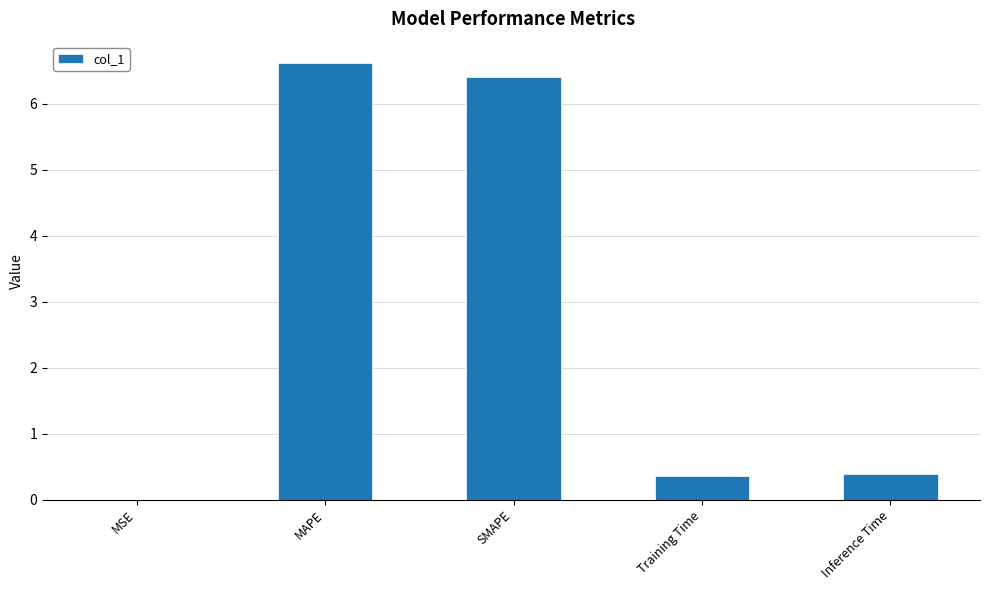

Between SMAPE and MSE, which is larger?

SMAPE